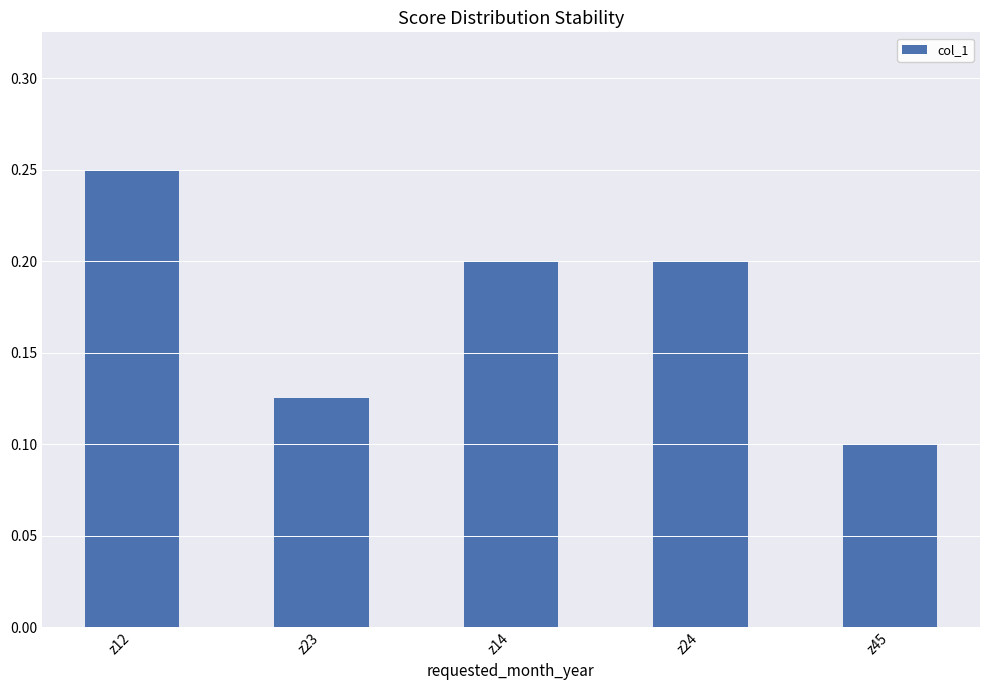

How many values are between 0 and 1?

5